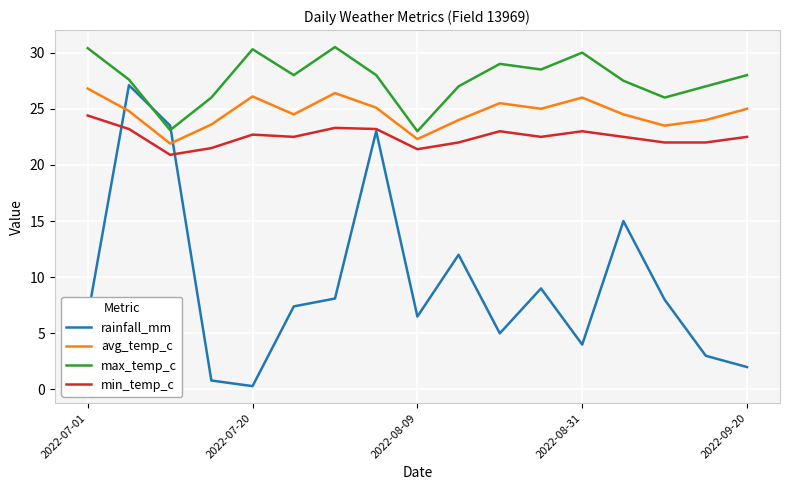

What are all the series names shown in the legend?

rainfall_mm, avg_temp_c, max_temp_c, min_temp_c